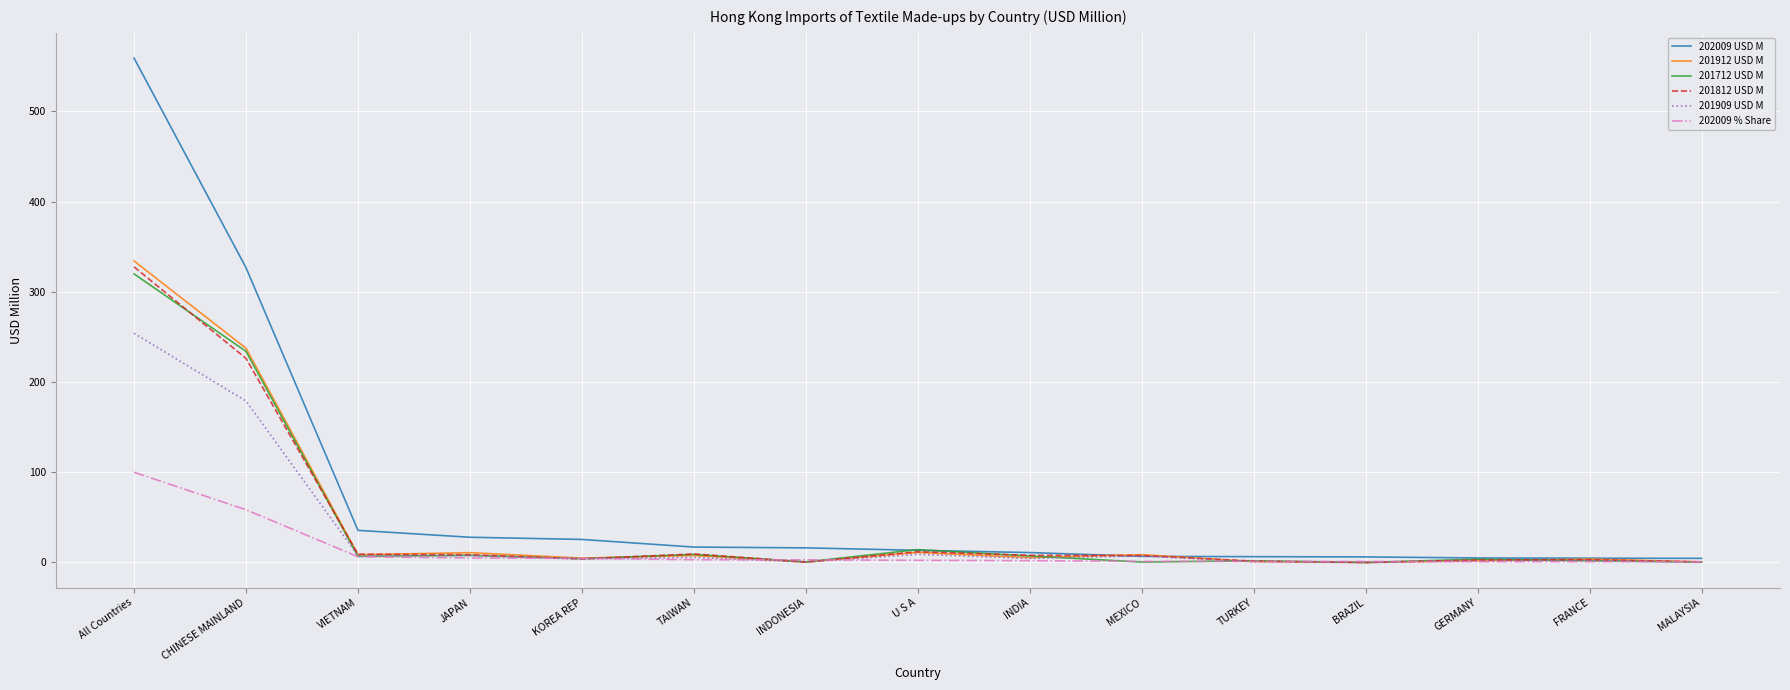

At which category does the chart reach its peak across all series?

All Countries